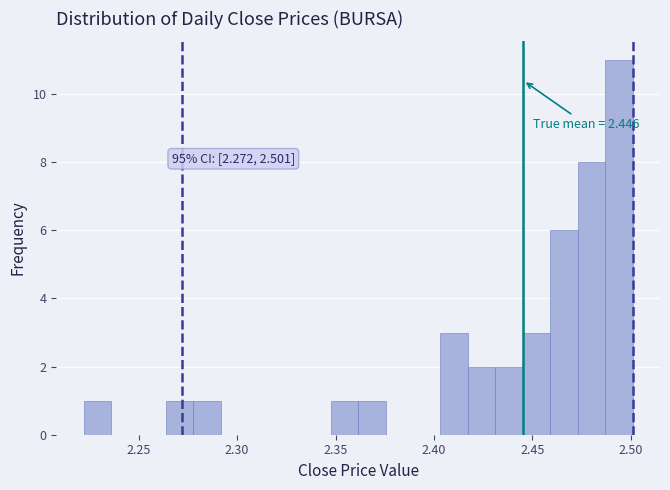

Around what value on the x-axis is the tallest bar? Give the approximate position of its centre, as read against the axis.

2.495